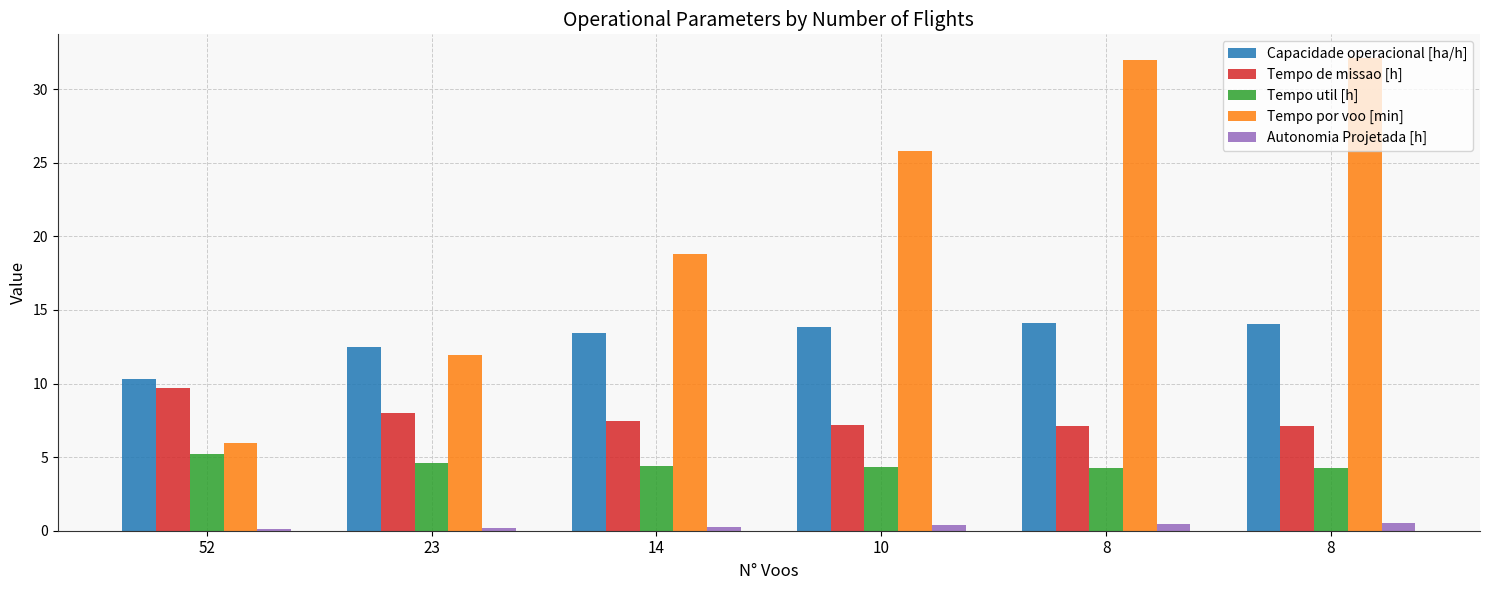

Reading left to right, what are all the values shown in this chart?

Capacidade operacional [ha/h]: 10.3	12.5	13.4	13.9	14.1	14.1
Tempo de missao [h]: 9.7	8.0	7.5	7.2	7.1	7.1
Tempo util [h]: 5.2	4.6	4.4	4.3	4.3	4.3
Tempo por voo [min]: 6.0	11.9	18.8	25.8	32.0	32.1
Autonomia Projetada [h]: 0.1	0.2	0.3	0.4	0.4	0.5